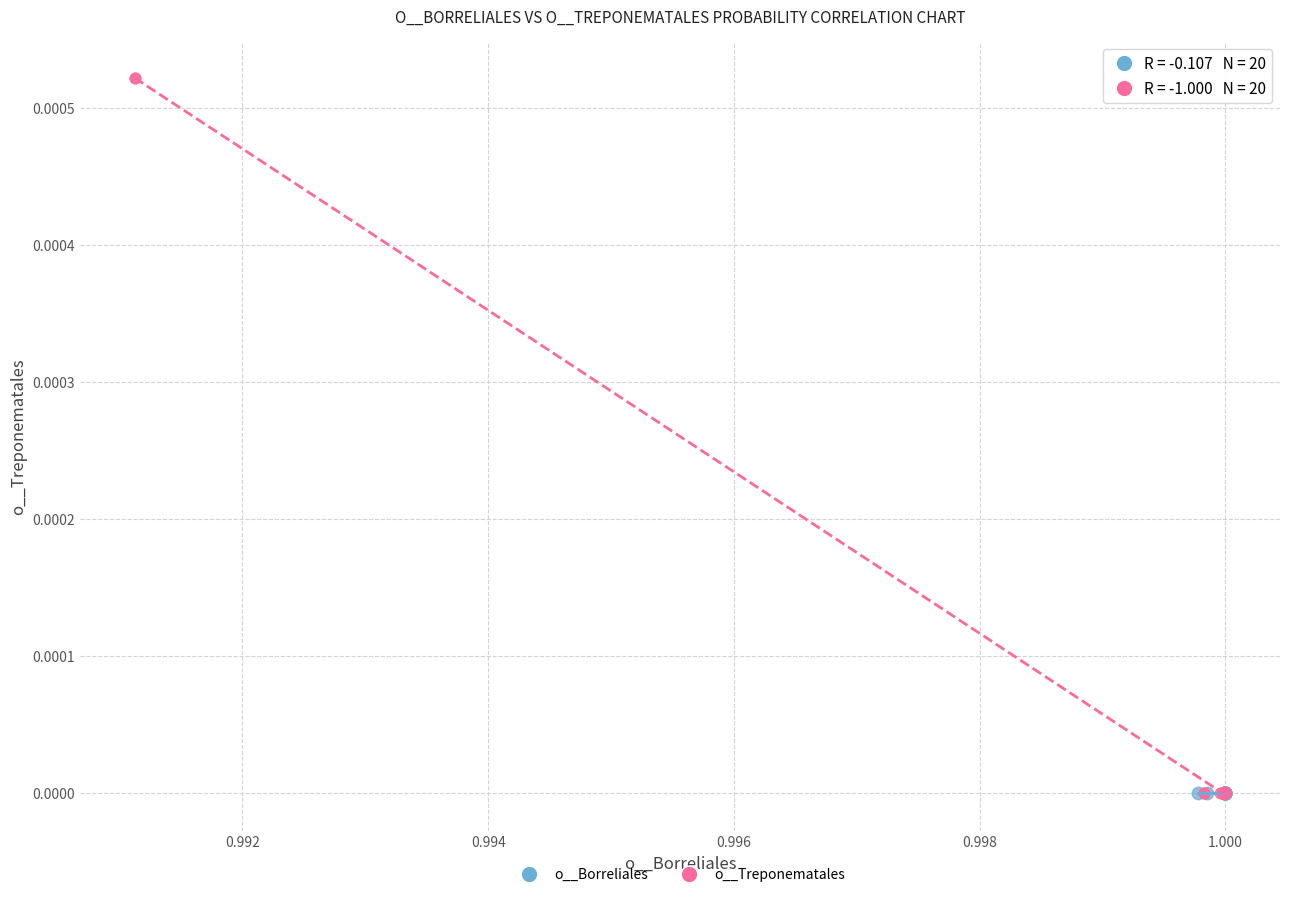

Which series reaches the maximum Y coordinate?

o__Treponematales